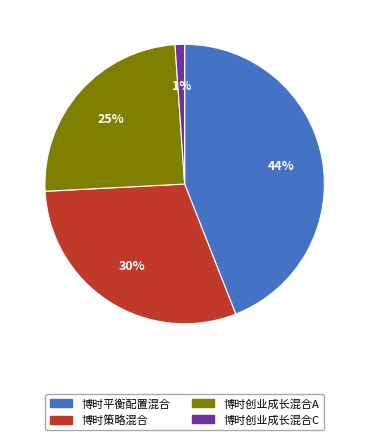

Which has a higher value, 博时创业成长混合C or 博时平衡配置混合?

博时平衡配置混合